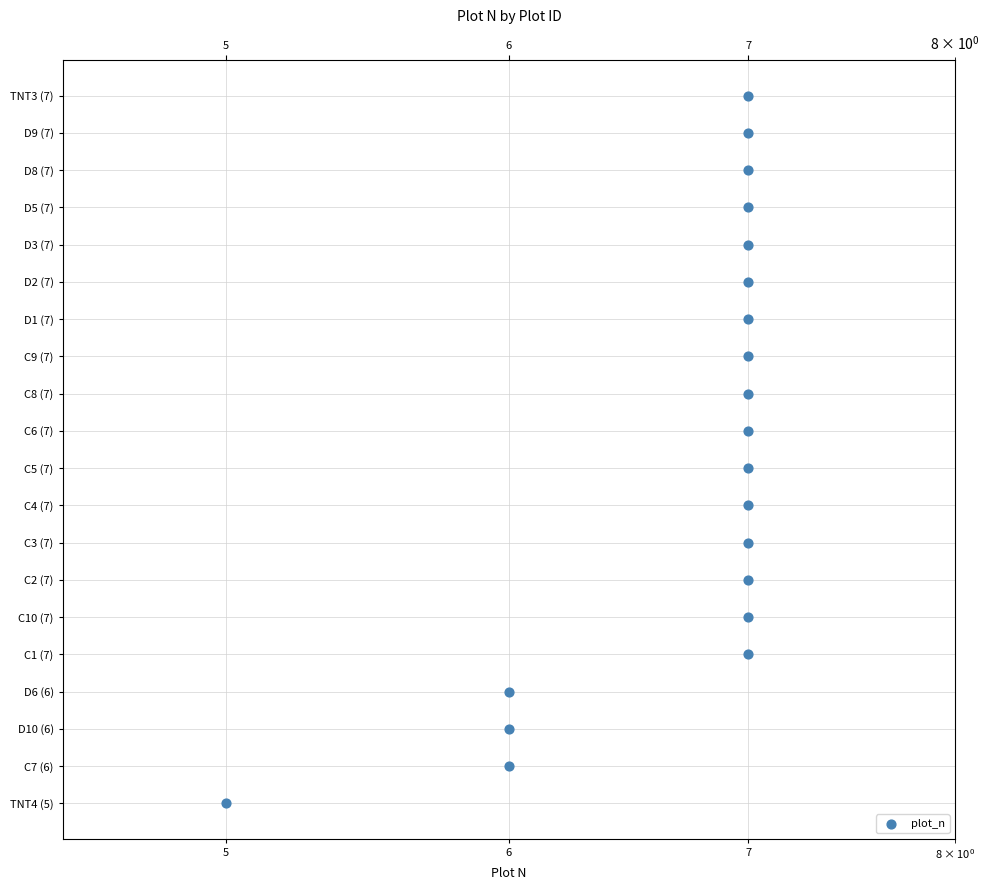

What is the change in value from 6 to 7?

+1